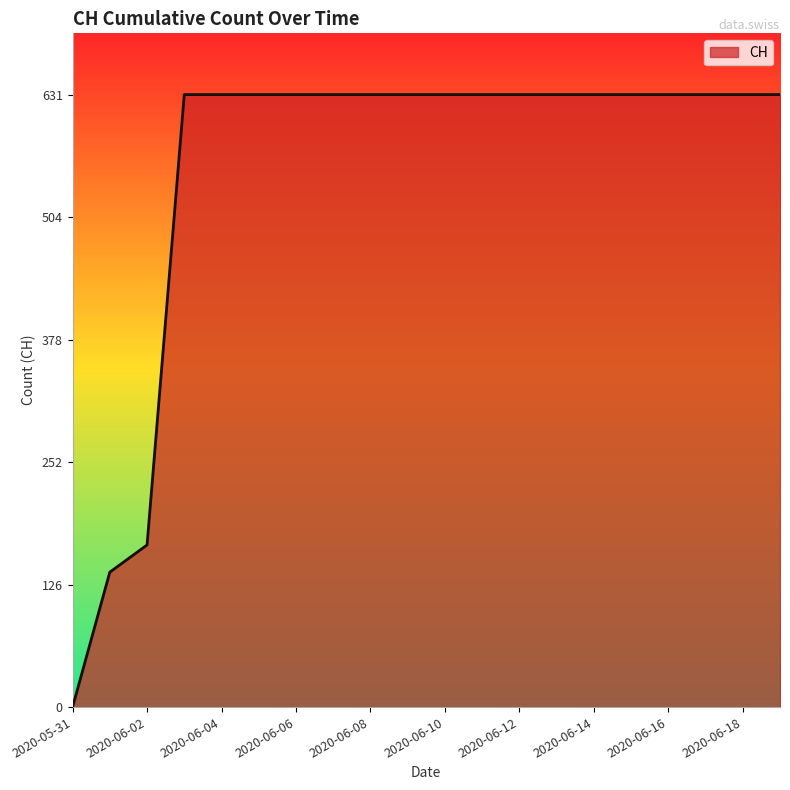

What is the difference between the maximum and minimum values?

631